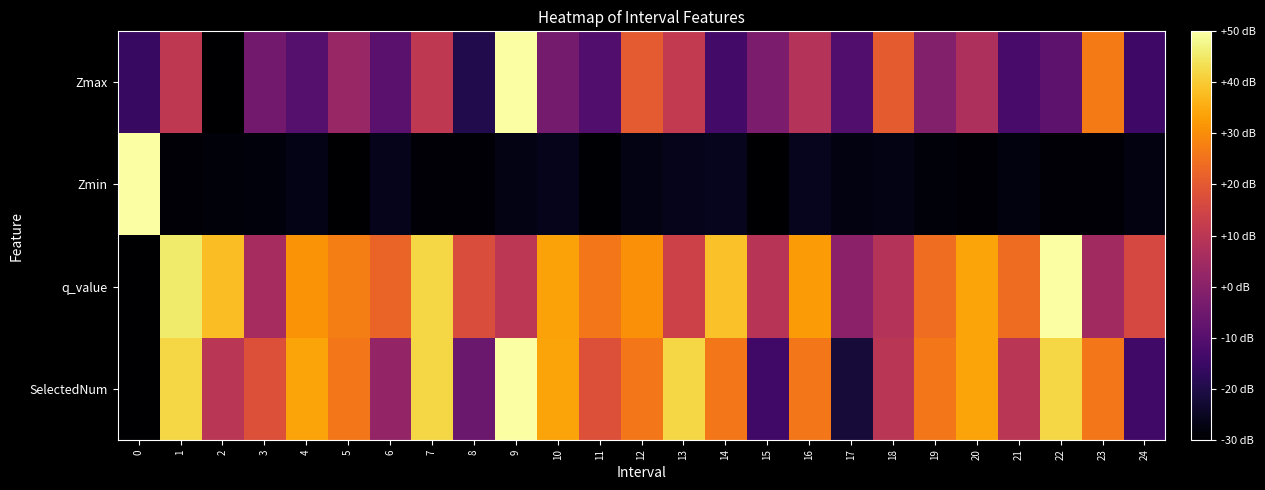

Reading left to right, what are all the values shown in this chart?

Zmax: 0=0.2	1=0.5	2=0.0	3=0.3	4=0.2	5=0.4	6=0.3	7=0.5	8=0.1	9=1.0	10=0.3	11=0.2	12=0.6	13=0.5	14=0.2	15=0.3	16=0.5	17=0.2	18=0.6	19=0.4	20=0.5	21=0.2	22=0.3	23=0.7	24=0.2
Zmin: 0=1.0	1=0.0	2=0.0	3=0.0	4=0.0	5=0.0	6=0.0	7=0.0	8=0.0	9=0.0	10=0.0	11=0.0	12=0.0	13=0.0	14=0.1	15=0.0	16=0.1	17=0.0	18=0.0	19=0.0	20=0.0	21=0.0	22=0.0	23=0.0	24=0.0
q_value: 0=0.0	1=0.9	2=0.8	3=0.4	4=0.8	5=0.7	6=0.7	7=0.9	8=0.6	9=0.5	10=0.8	11=0.7	12=0.8	13=0.5	14=0.9	15=0.5	16=0.8	17=0.4	18=0.5	19=0.7	20=0.8	21=0.7	22=1.0	23=0.4	24=0.6
SelectedNum: 0=0.0	1=0.9	2=0.5	3=0.6	4=0.8	5=0.7	6=0.4	7=0.9	8=0.3	9=1.0	10=0.8	11=0.6	12=0.7	13=0.9	14=0.7	15=0.2	16=0.7	17=0.1	18=0.5	19=0.7	20=0.8	21=0.5	22=0.9	23=0.7	24=0.2